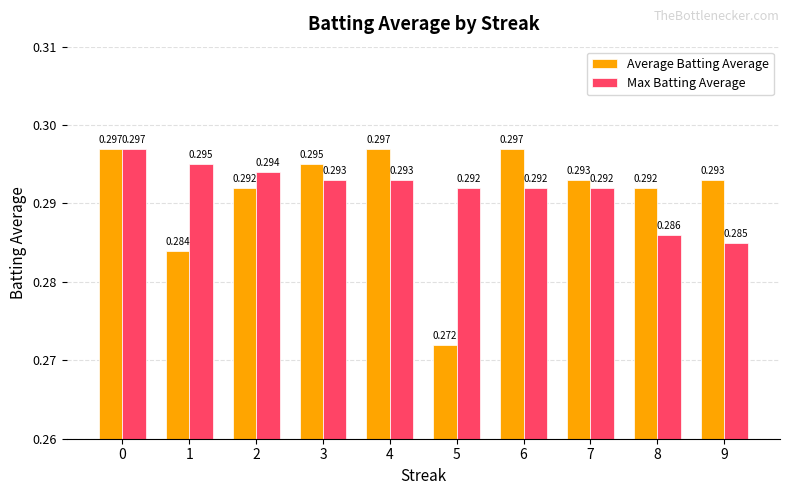

Between 5 and 6, which series saw the biggest shift?

Average Batting Average